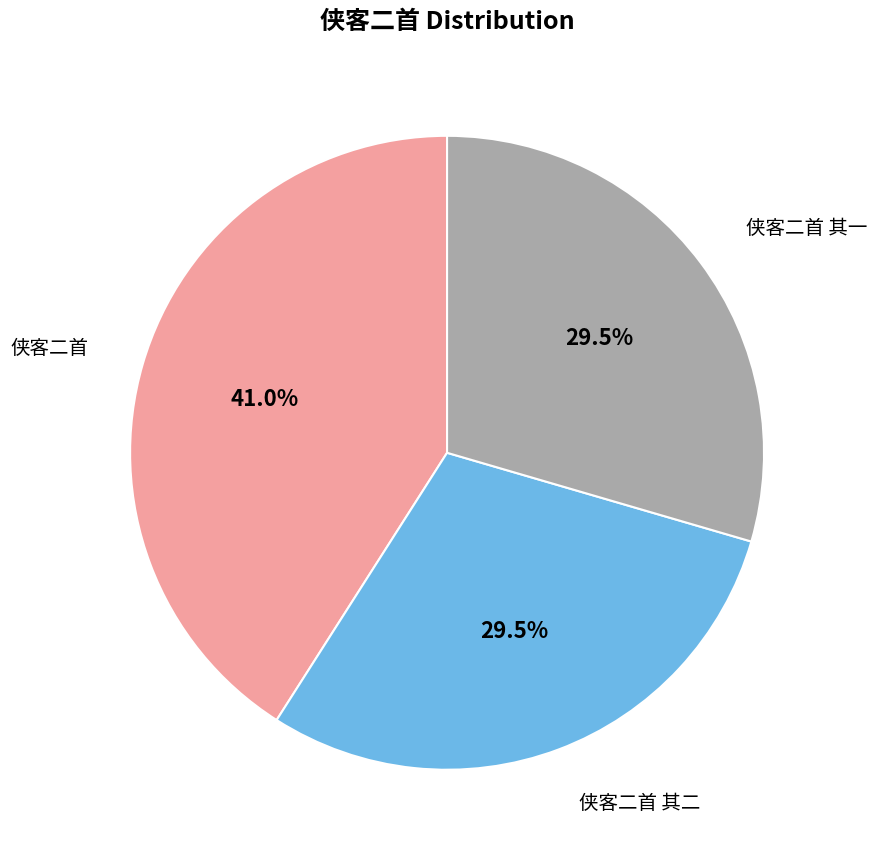

Which category has the biggest portion of the pie?

侠客二首